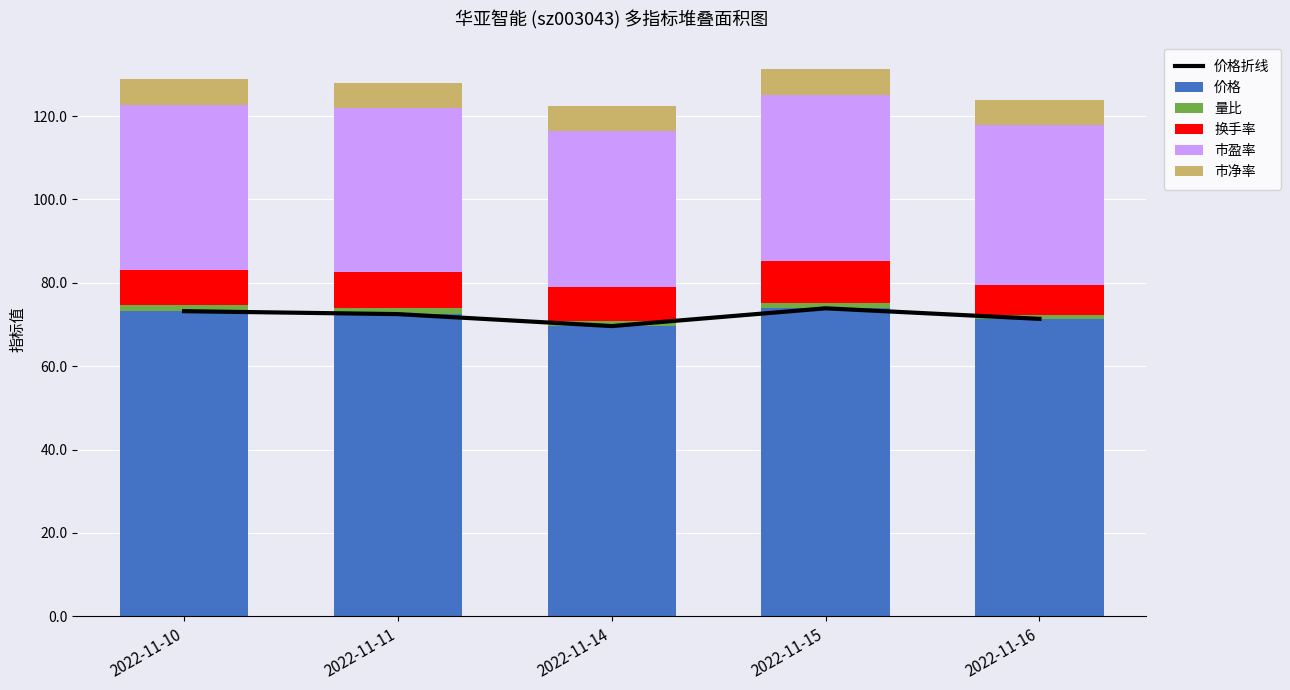

Is it true that 价格折线 equals 69.6 at 2022-11-14?

True